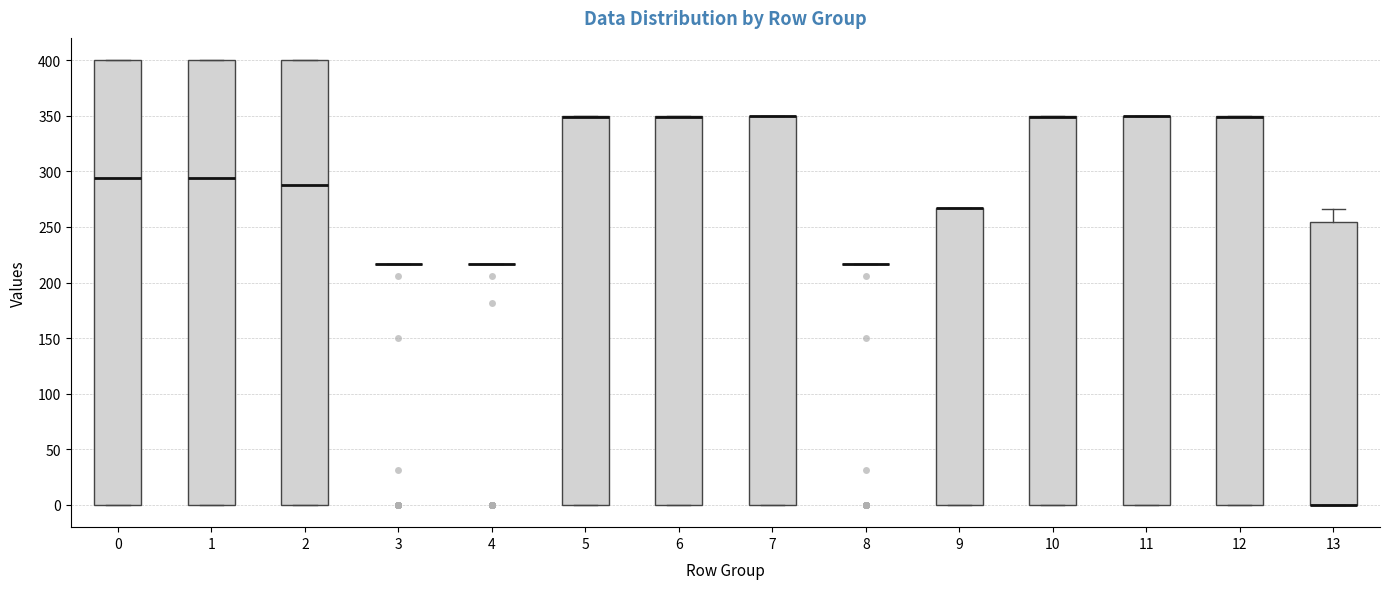

Reading left to right, read every box against the y-axis: the position of its median line, the range the box covers, and the ends of its whiskers. The values are not printed on the chart, so give them approximately, as read against the axis.

0: median 295, box 0 to 400, whiskers 0 to 400
1: median 295, box 0 to 400, whiskers 0 to 400
2: median 285, box 0 to 400, whiskers 0 to 400
3: box collapsed to a line at 215, whiskers 215 to 215
4: box collapsed to a line at 215, whiskers 215 to 215
5: median 350 (drawn on the box's upper edge), box 0 to 350, whiskers 0 to 350
6: median 350 (drawn on the box's upper edge), box 0 to 350, whiskers 0 to 350
7: median 350 (drawn on the box's upper edge), box 0 to 350, whiskers 0 to 350
8: box collapsed to a line at 215, whiskers 215 to 215
9: median 265 (drawn on the box's upper edge), box 0 to 265, whiskers 0 to 265
10: median 350 (drawn on the box's upper edge), box 0 to 350, whiskers 0 to 350
11: median 350 (drawn on the box's upper edge), box 0 to 350, whiskers 0 to 350
12: median 350 (drawn on the box's upper edge), box 0 to 350, whiskers 0 to 350
13: median 0 (drawn on the box's lower edge), box 0 to 255, whiskers 0 to 265